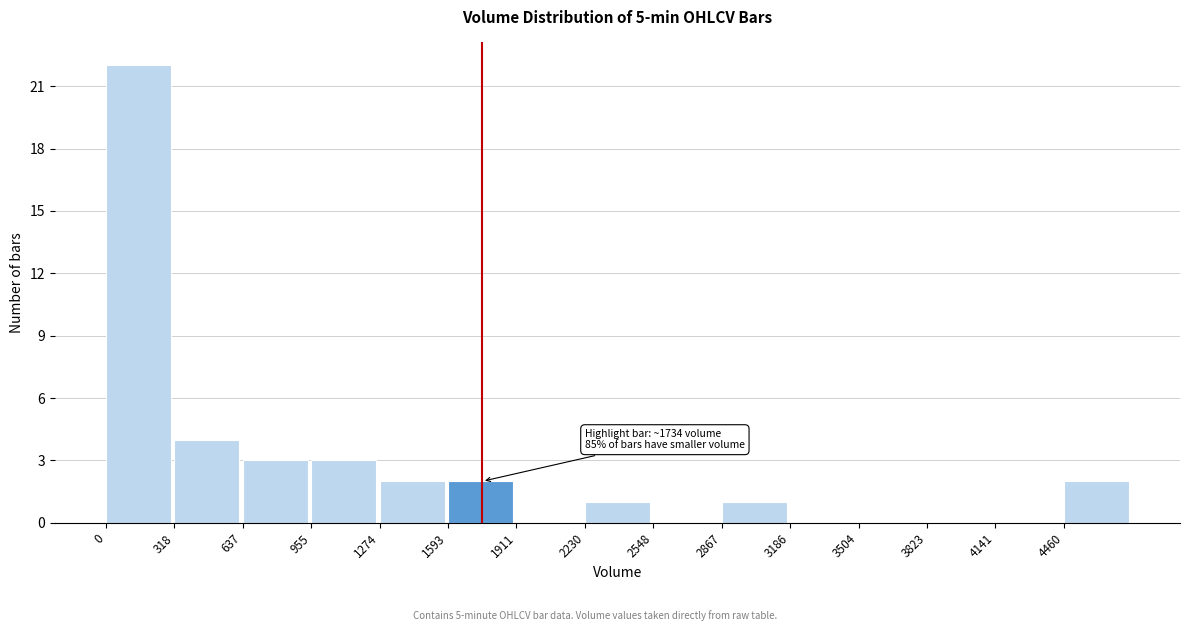

Which range on the x-axis has the tallest bar?

0 to 300